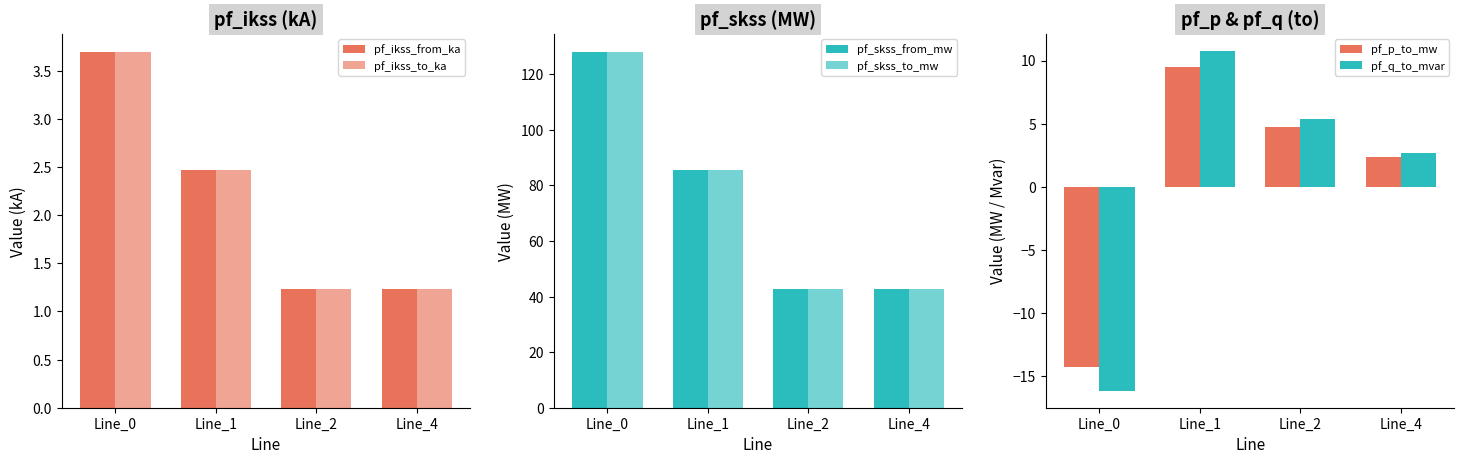

Is the value of pf_skss_from_mw at Line_4 greater than the value of pf_q_to_mvar at Line_4?

Yes